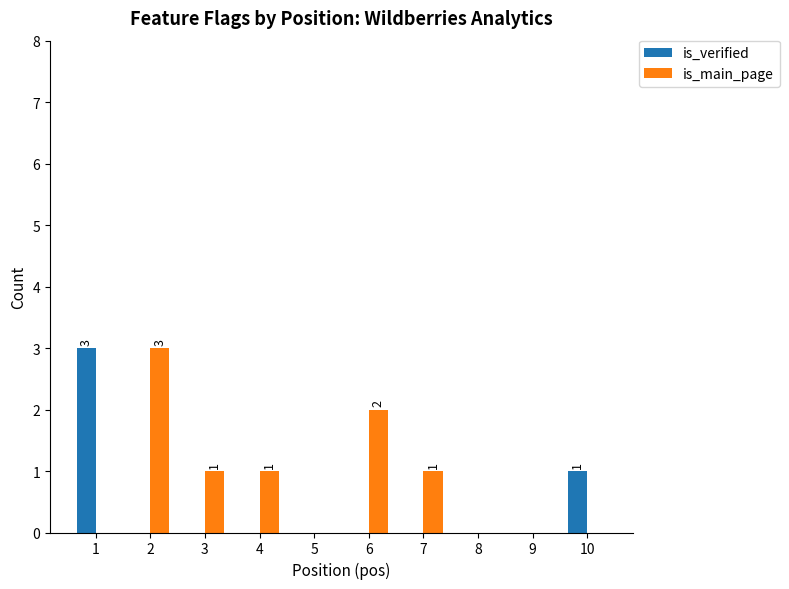

Reading right to left, what are all the values shown in this chart?

is_verified: 10=1	9=0	8=0	7=0	6=0	5=0	4=0	3=0	2=0	1=3
is_main_page: 10=0	9=0	8=0	7=1	6=2	5=0	4=1	3=1	2=3	1=0